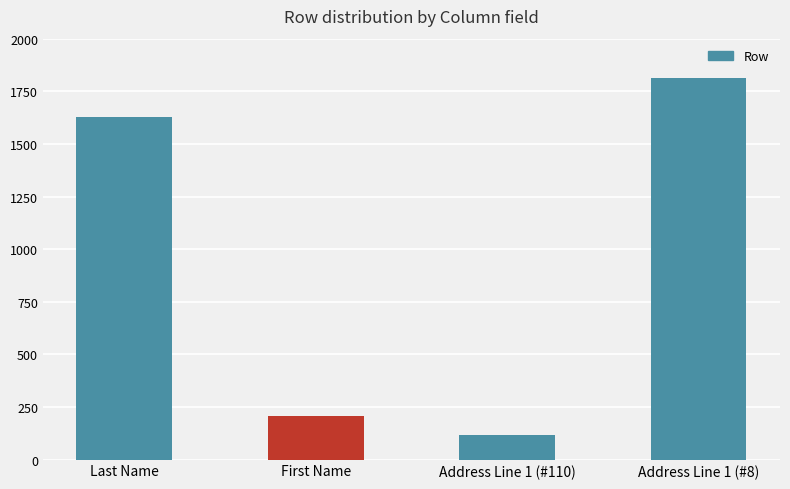

Are the bars grouped side by side (vs. stacked)?

No